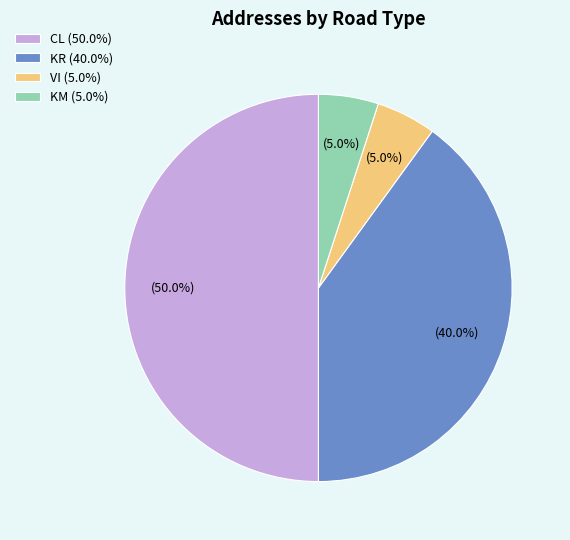

What is the ratio of the value at KM to the value at KR?

0.1